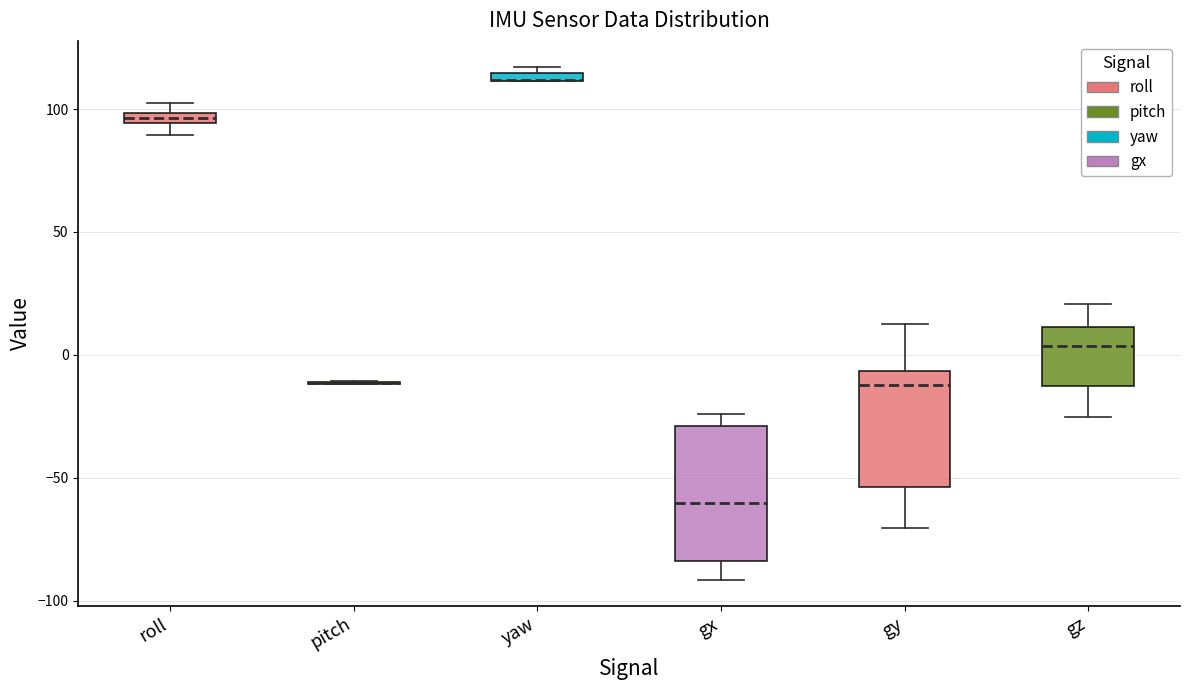

Which box is the tallest, from its lower edge to its upper edge?

gx